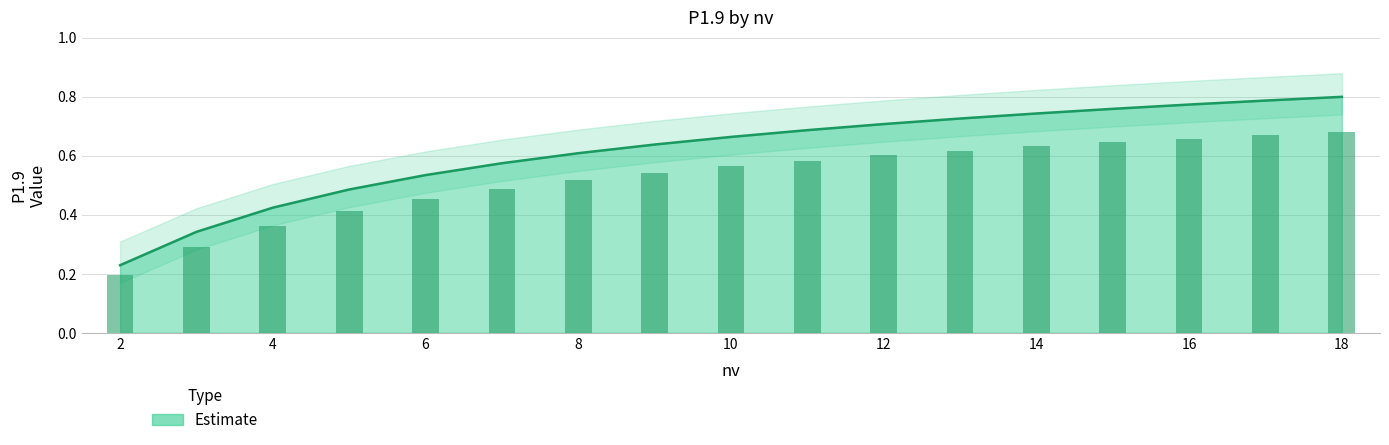

List the labels in order of value, smallest first.

2, 3, 4, 5, 6, 7, 8, 9, 10, 11, 12, 13, 14, 15, 16, 17, 18